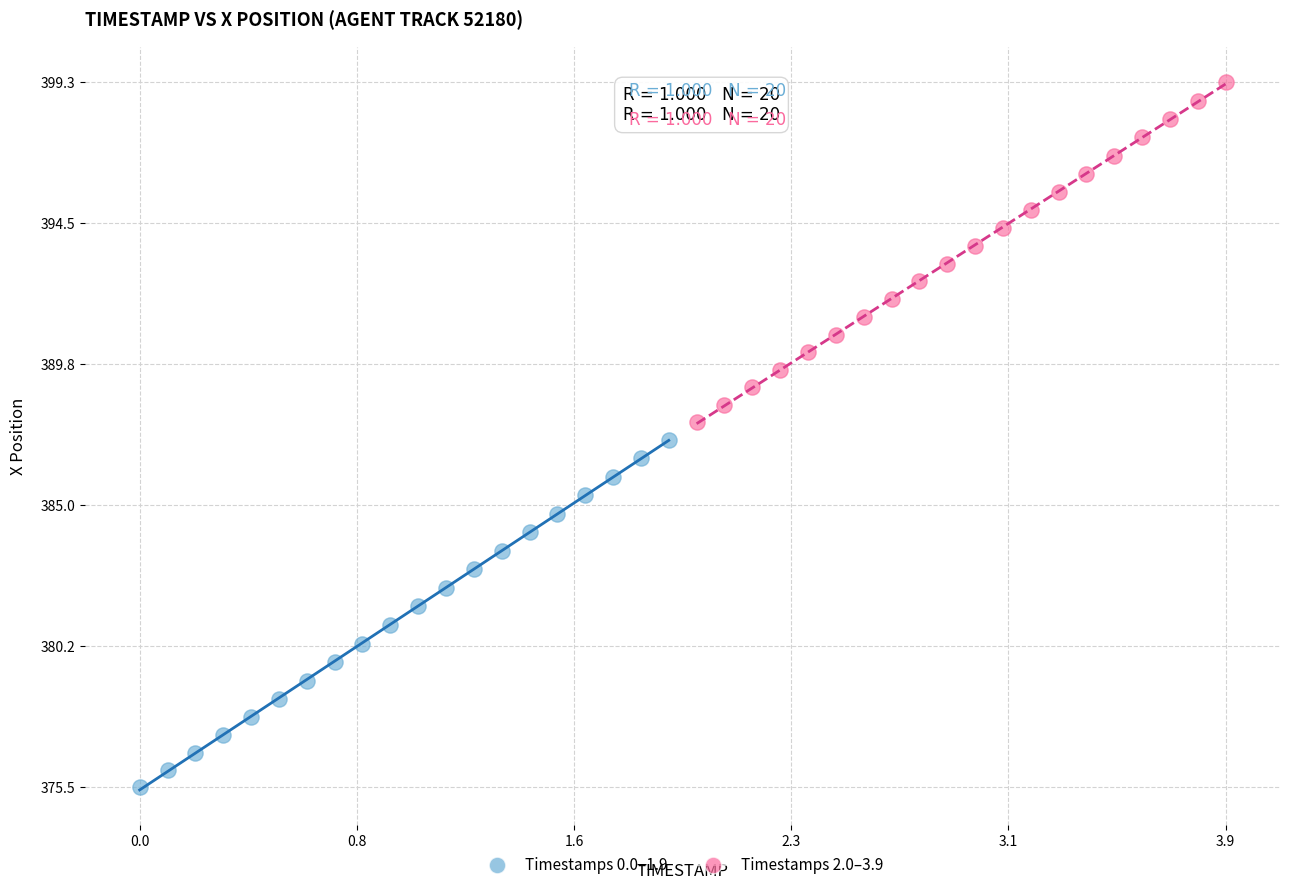

Which series has the widest spread of Y values?

Timestamps 0.0–1.9